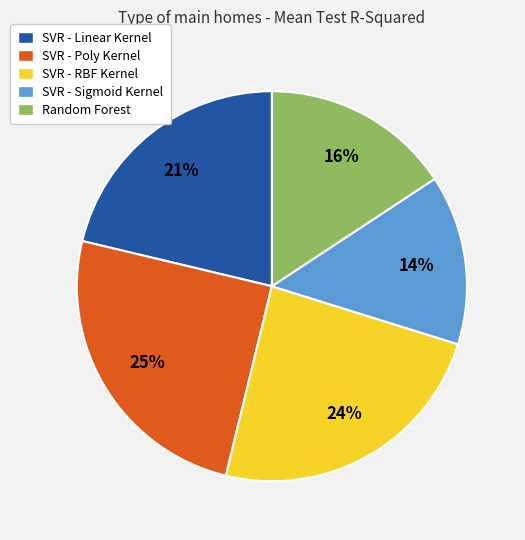

What is the smallest slice in the pie chart?

SVR - Sigmoid Kernel